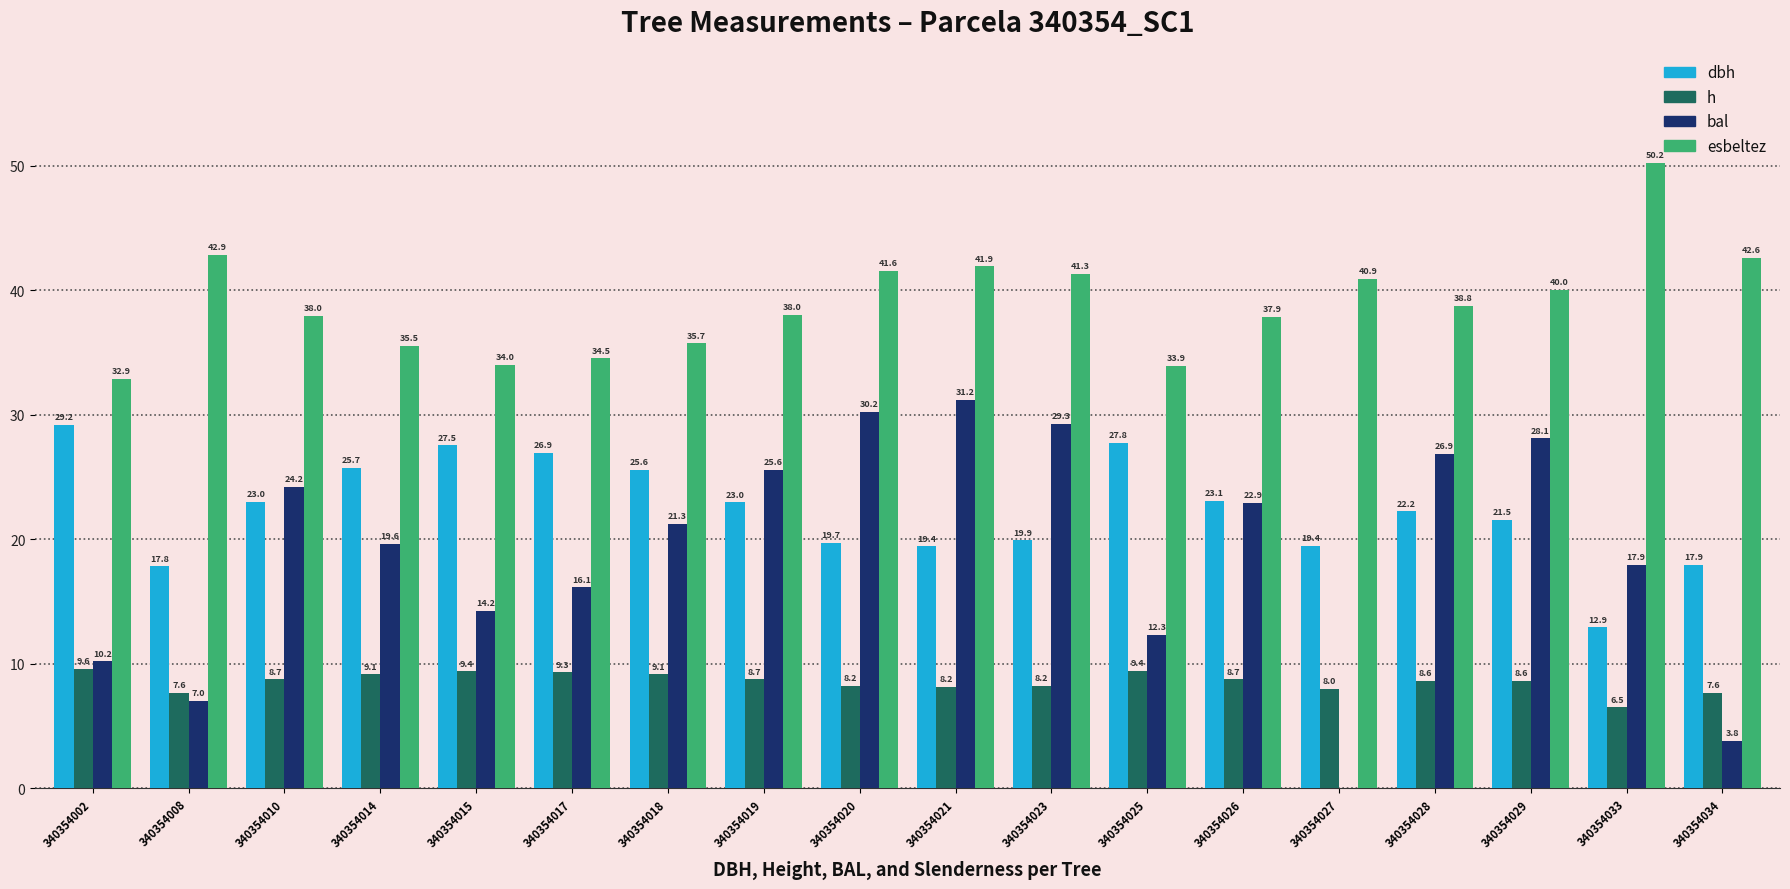

The value of h at 340354018 is 15.0. True or false?

False